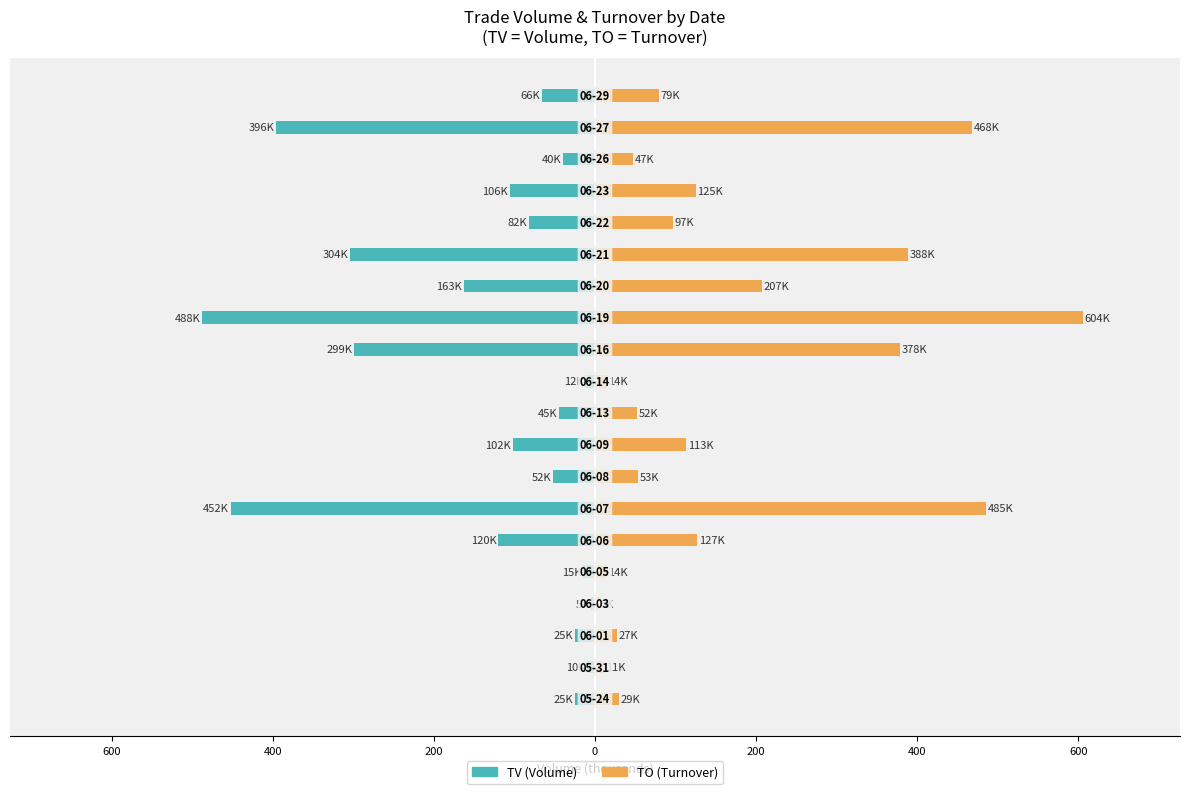

At how many categories does at least one series exceed 79?

11